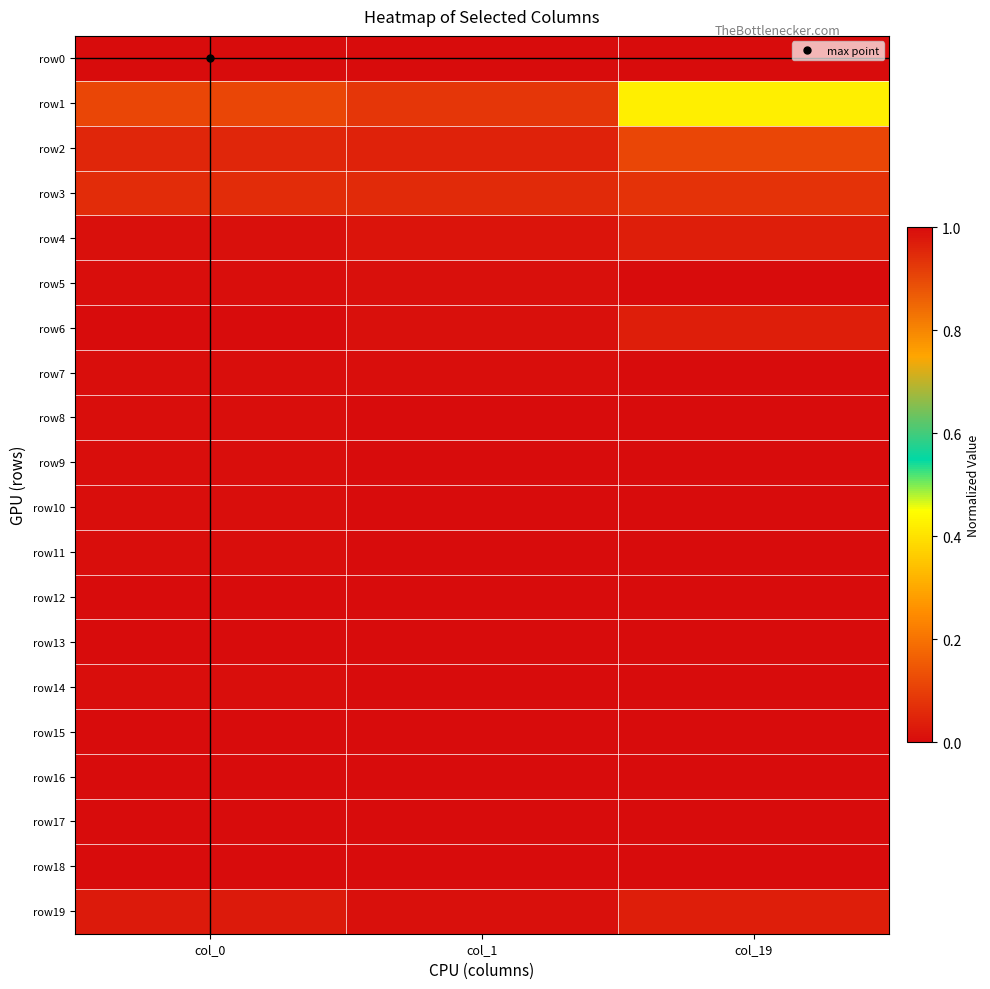

Which series has the widest spread of values?

row1